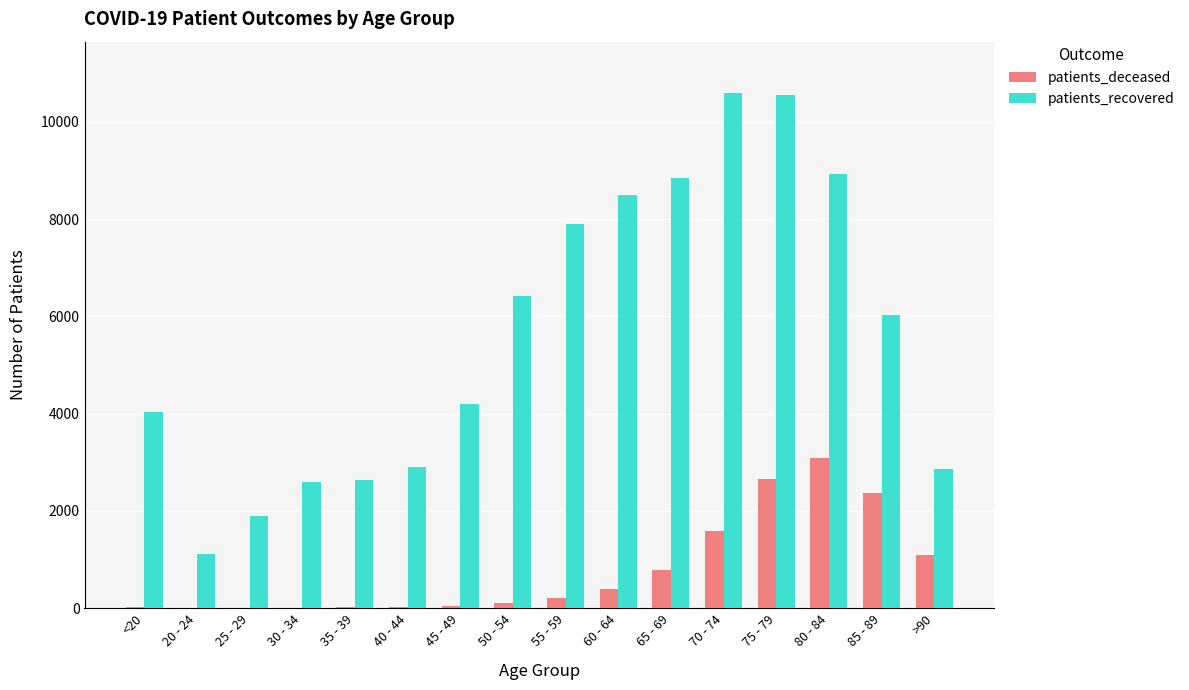

How many categories are shown in the chart?

16